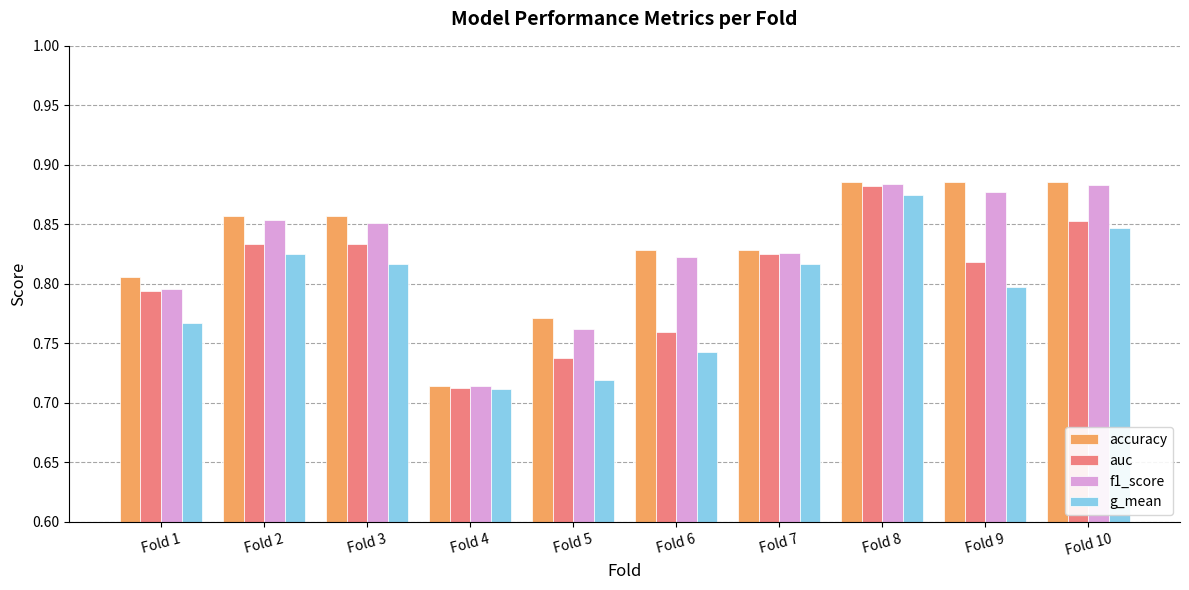

What is the total value across all series at Fold 3?

3.4